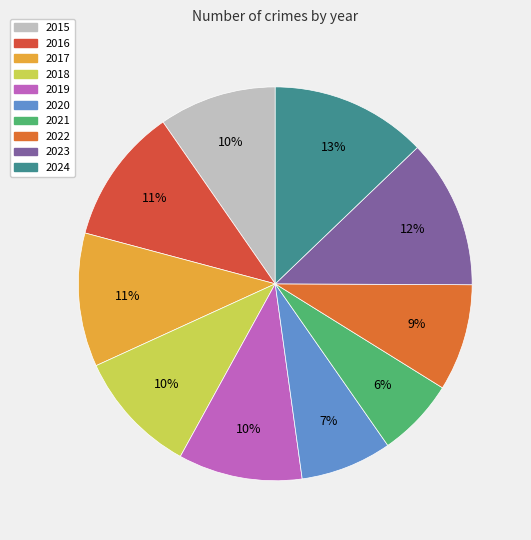

What percentage is the 2016 slice, to the nearest percent?

11%